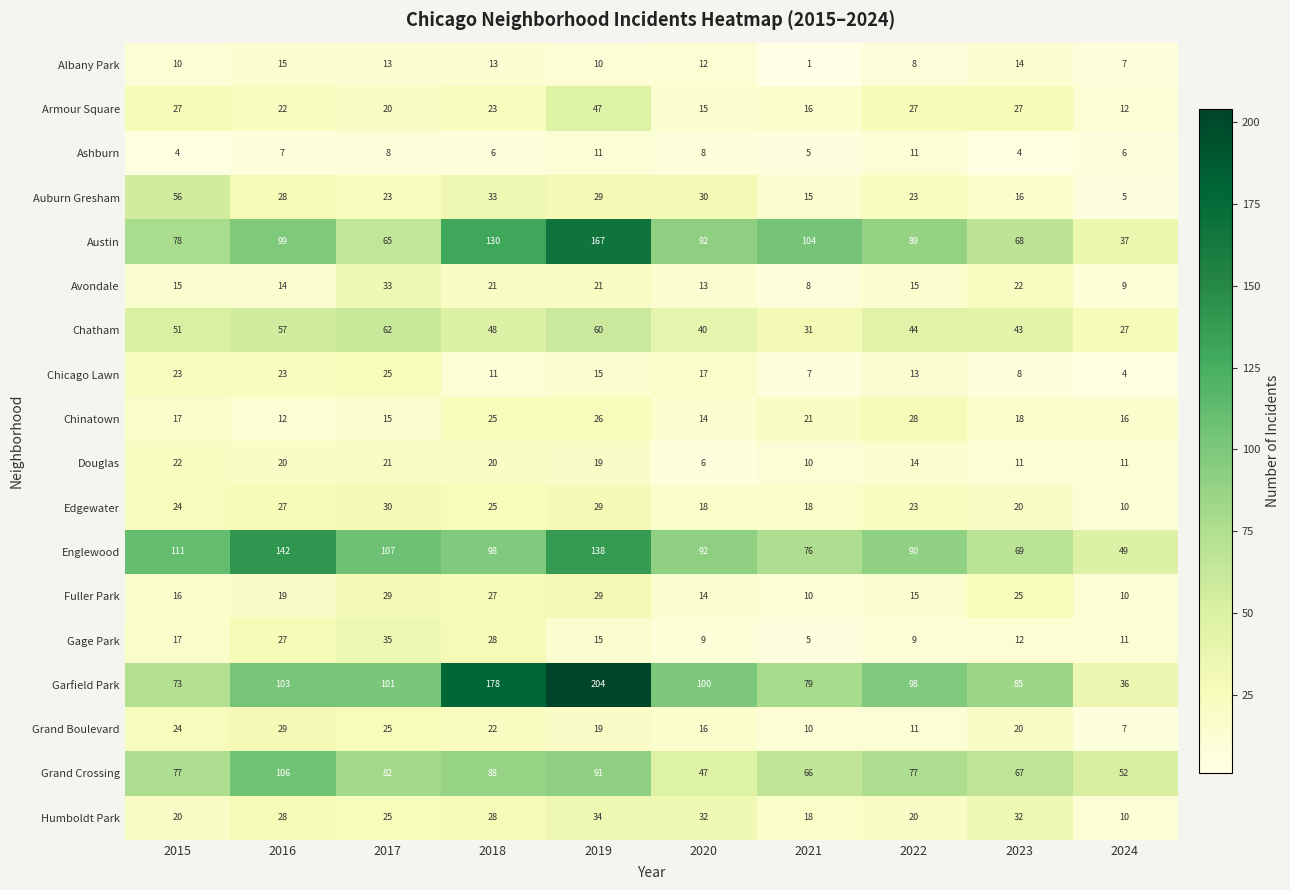

What is the spread (max minus min) of values at 2016?

135